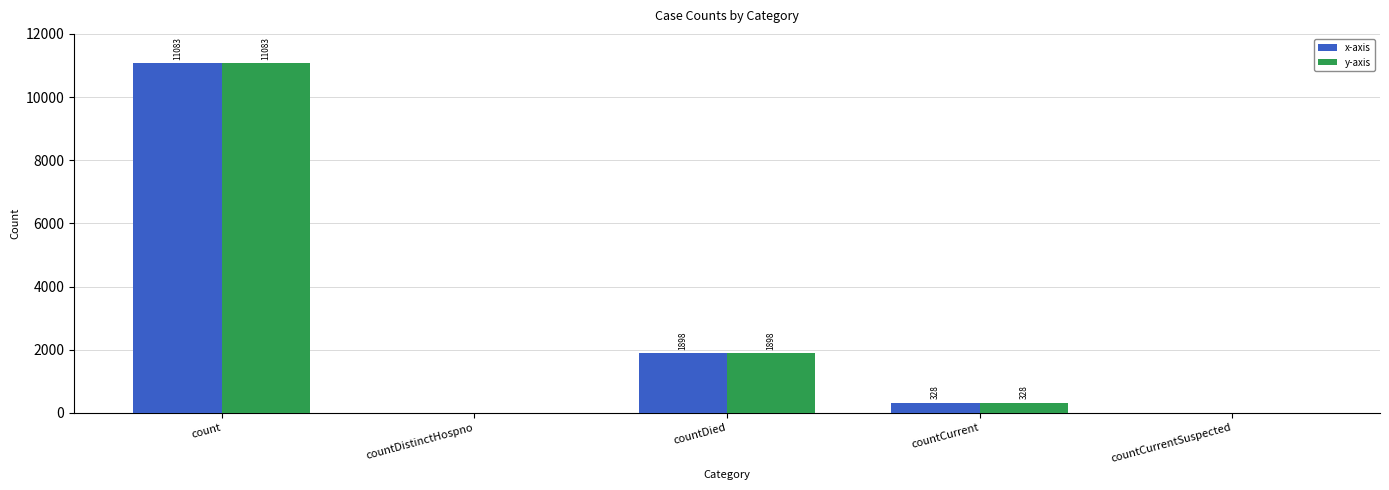

What is the greatest value displayed?

11083